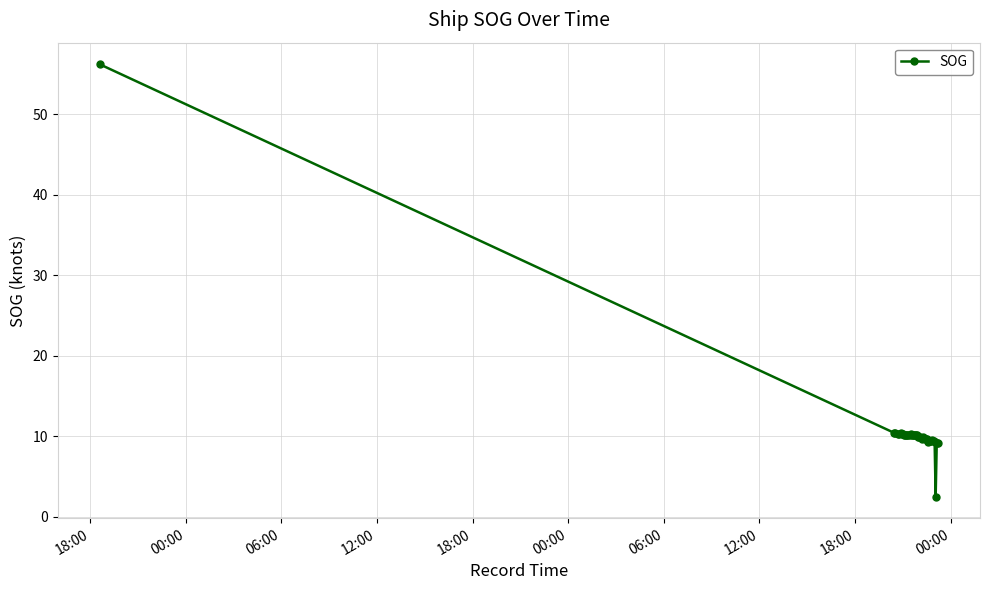

True or false: there are more than 1 points higher than both neighbors.

True